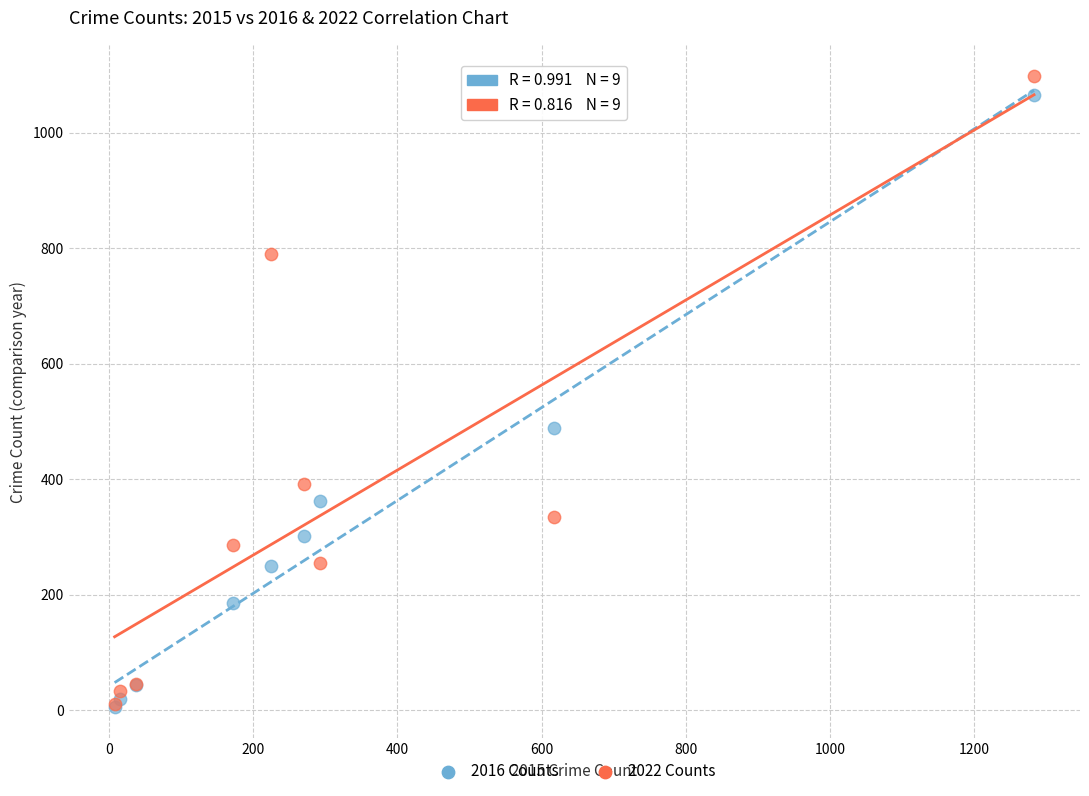

Which series contains the highest Y value?

2022 Counts